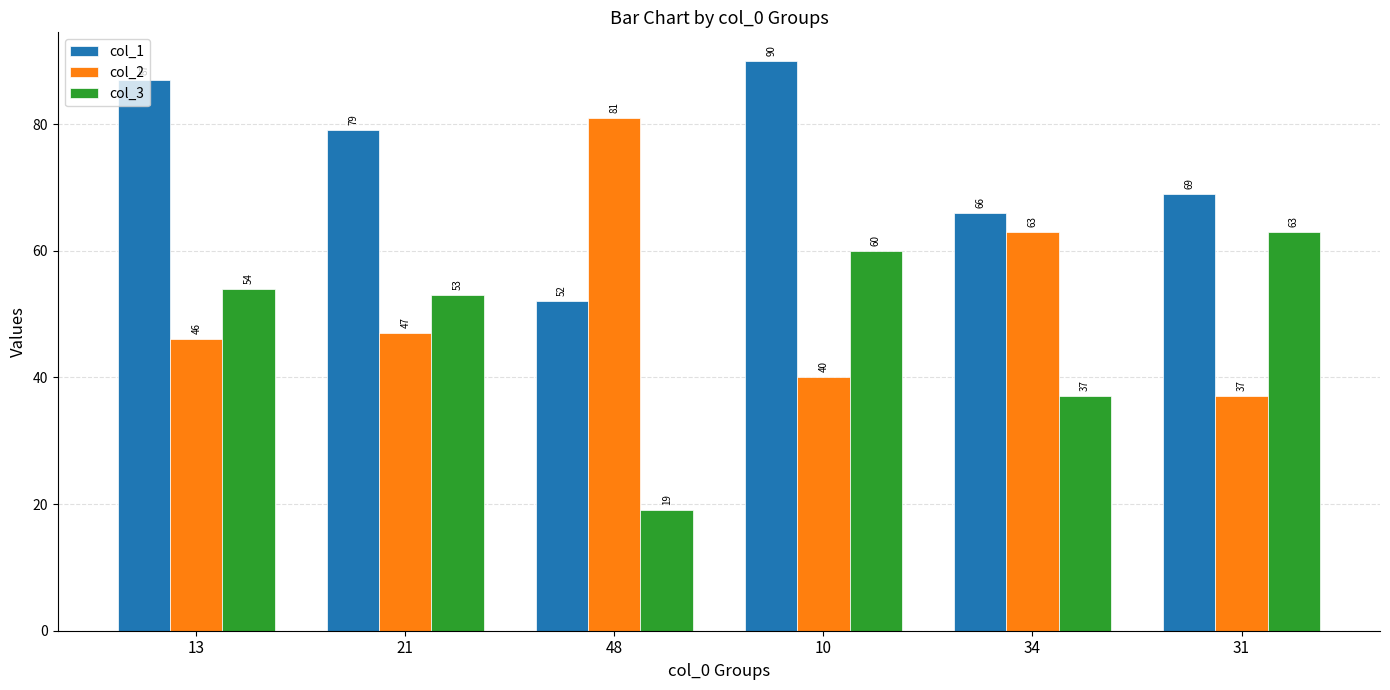

Reading left to right, list all the values displayed in this chart.

col_1: 13=87	21=79	48=52	10=90	34=66	31=69
col_2: 13=46	21=47	48=81	10=40	34=63	31=37
col_3: 13=54	21=53	48=19	10=60	34=37	31=63